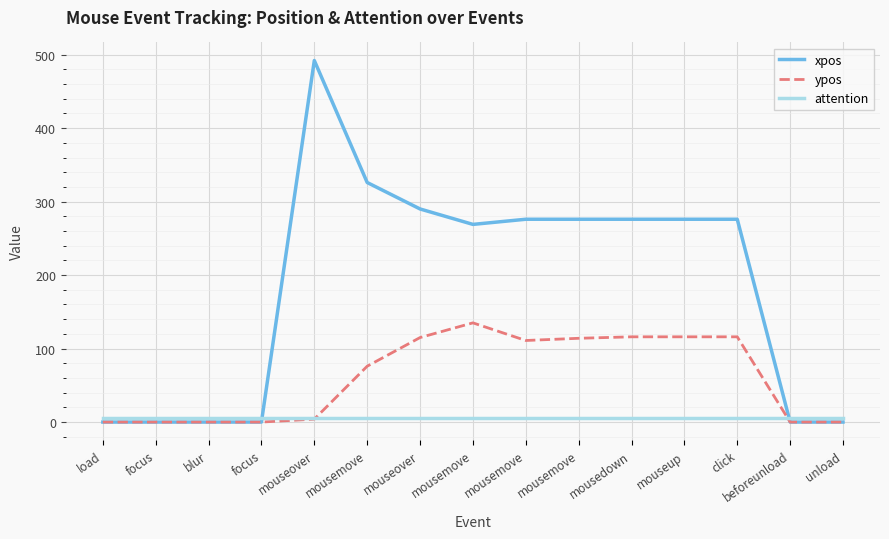

What is the difference between the maximum and minimum values in the ypos series?

135